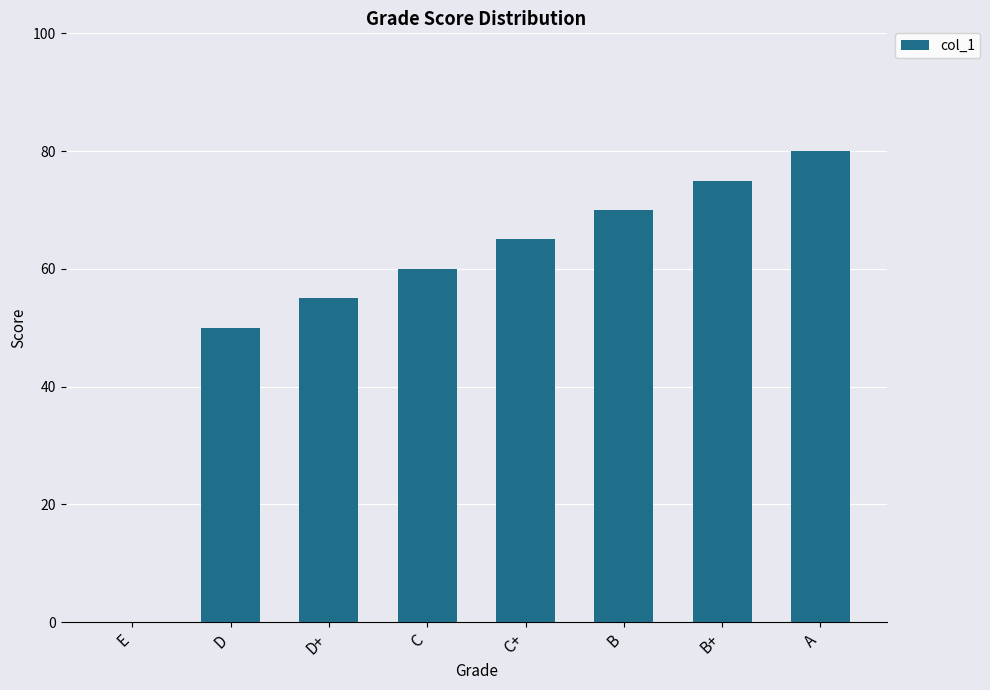

Does the chart contain stacked bars?

No